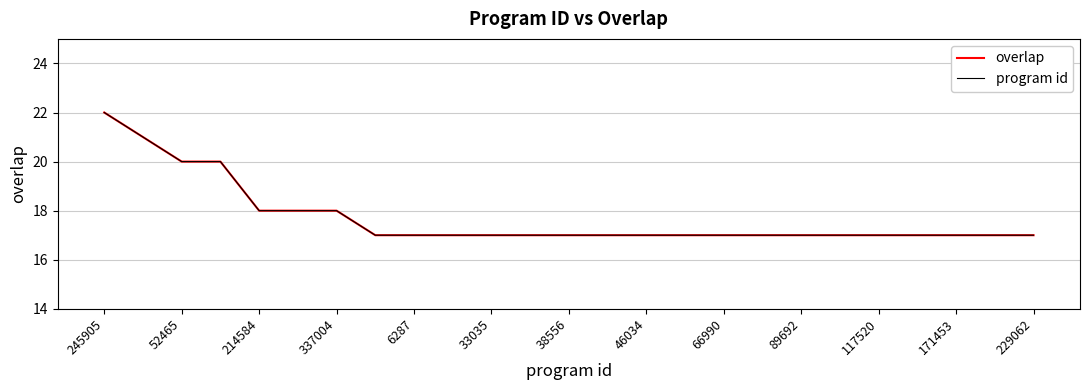

Does the chart have visible grid lines?

Yes